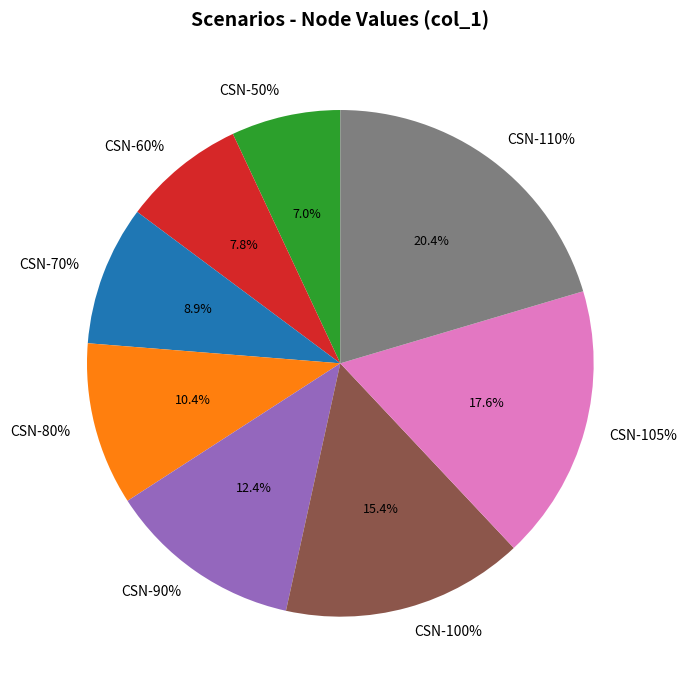

Is it true that CSN-80% is 4% of the pie?

False